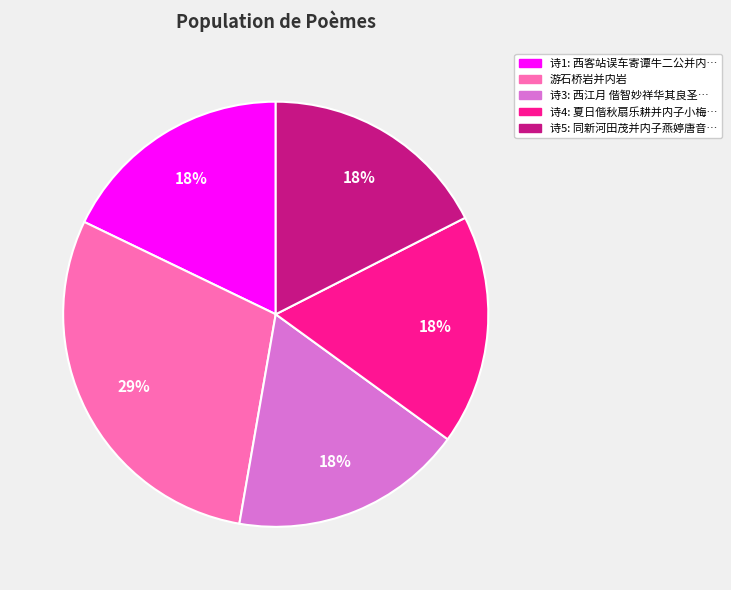

Does any single category account for the majority?

No